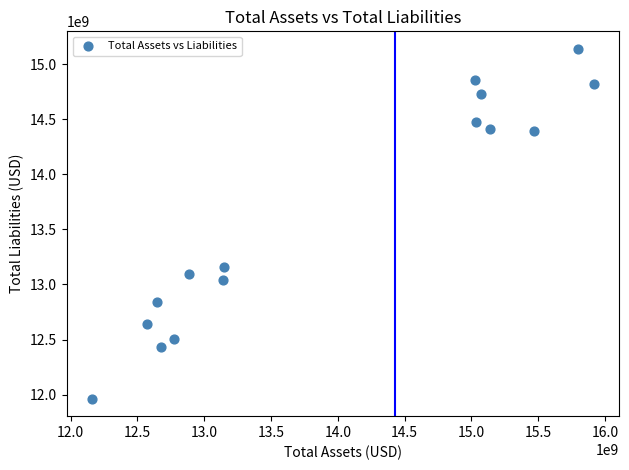

What is the range of Y values (max minus min)?

3174000000